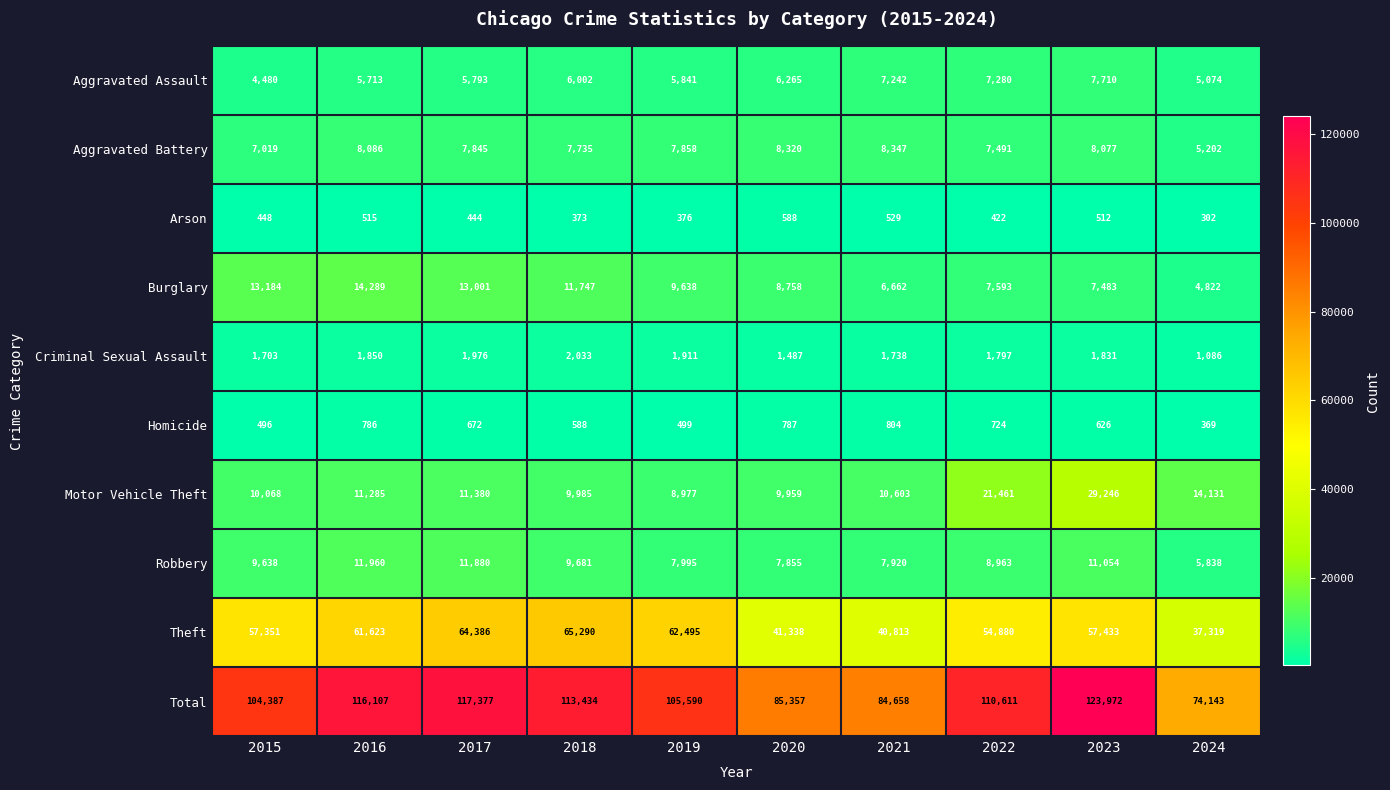

At how many categories does at least one series exceed 102316?

7